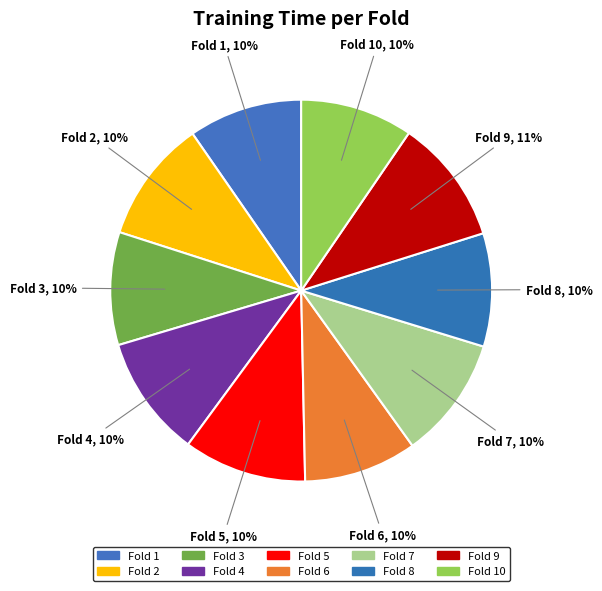

Which category has the smallest portion of the pie?

Fold 10